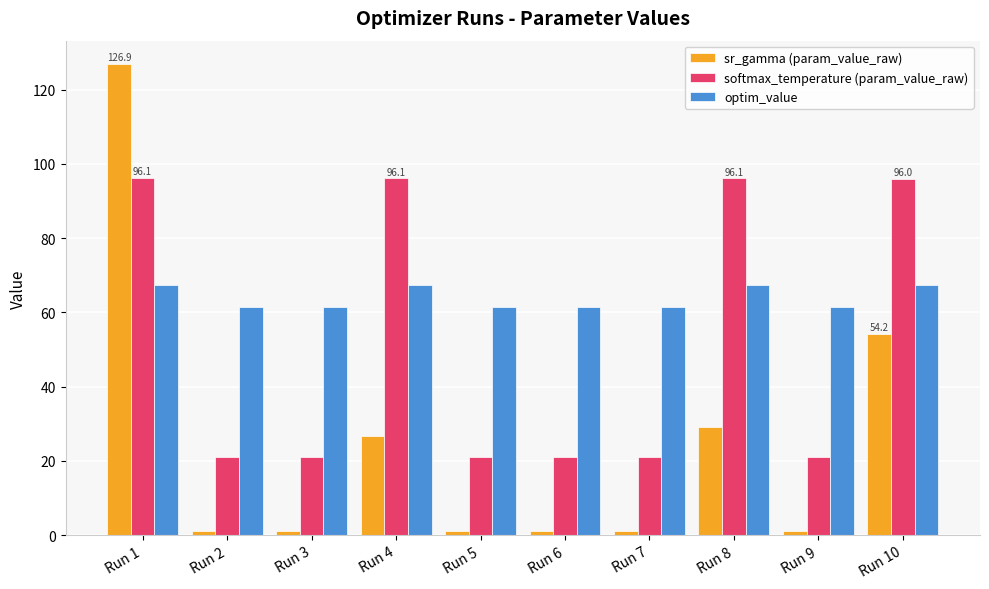

What is the average value of the optim_value series?

63.8